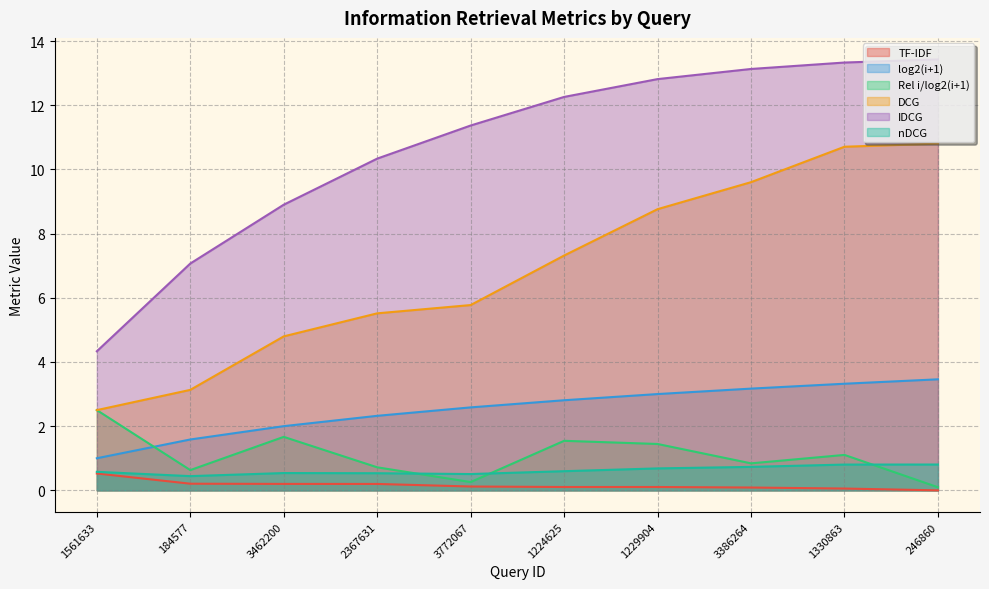

What is the greatest value displayed?

13.4